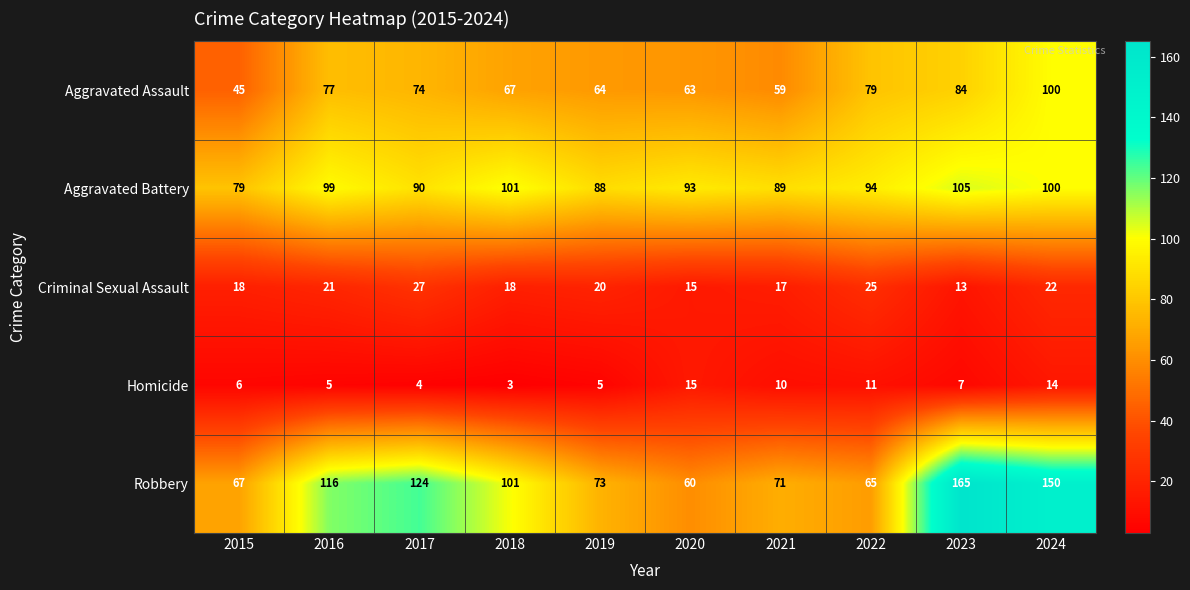

What is the smallest value displayed?

3